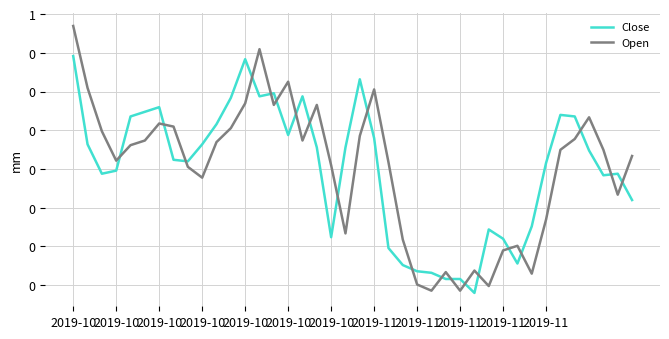

Is this an area chart (filled region under the line)?

No